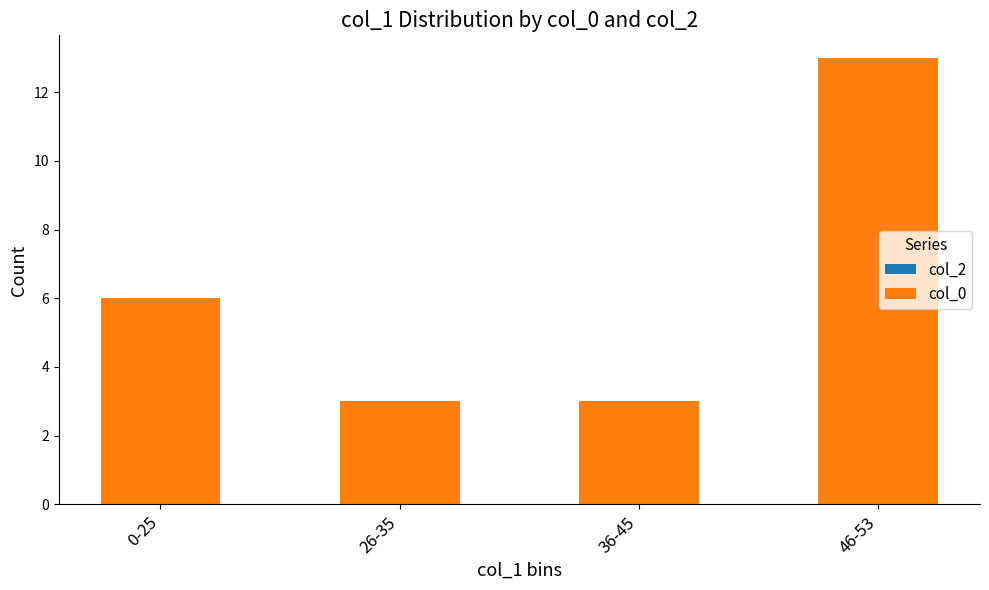

Between 46-53 and 26-35, which is larger?

46-53